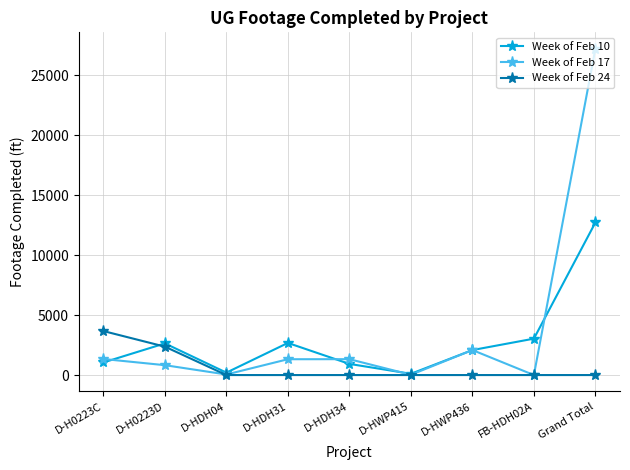

Is the value of Week of Feb 17 at D-HDH31 greater than the value of Week of Feb 10 at D-HDH31?

No